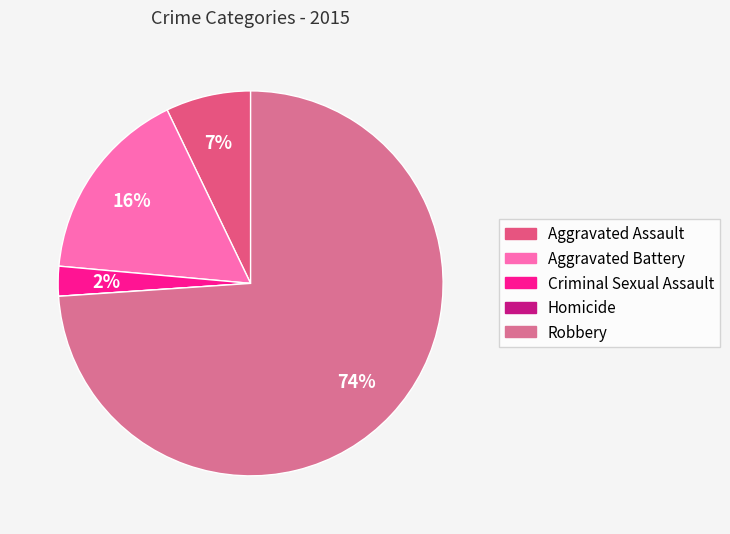

Is there any slice that represents more than half of the pie?

Yes